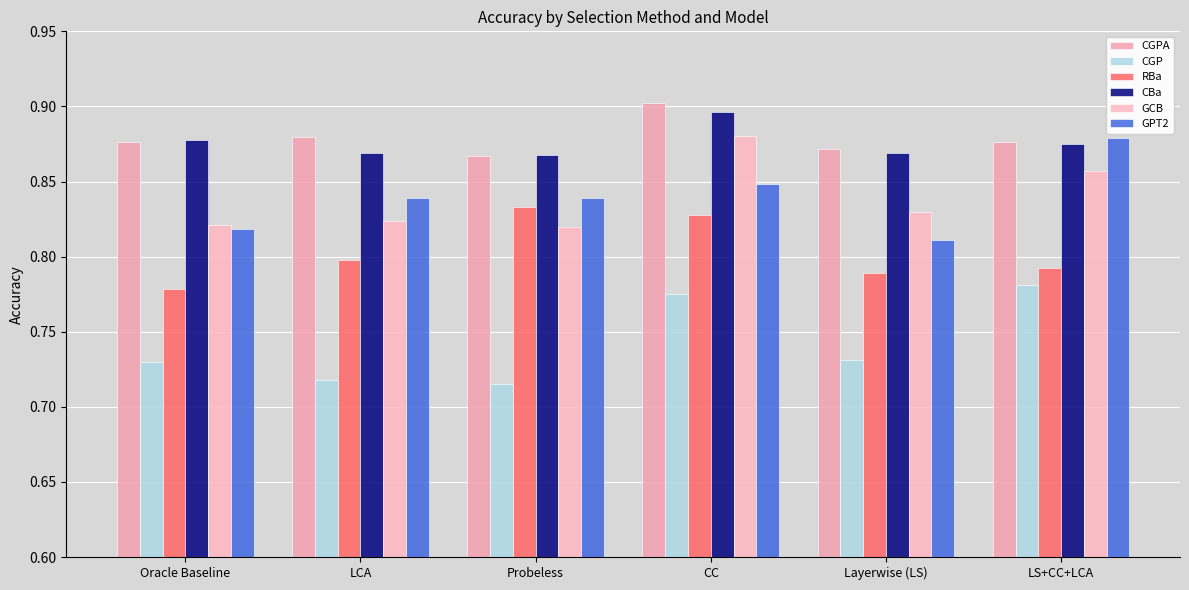

What are all the series names shown in the legend?

CGPA, CGP, RBa, CBa, GCB, GPT2